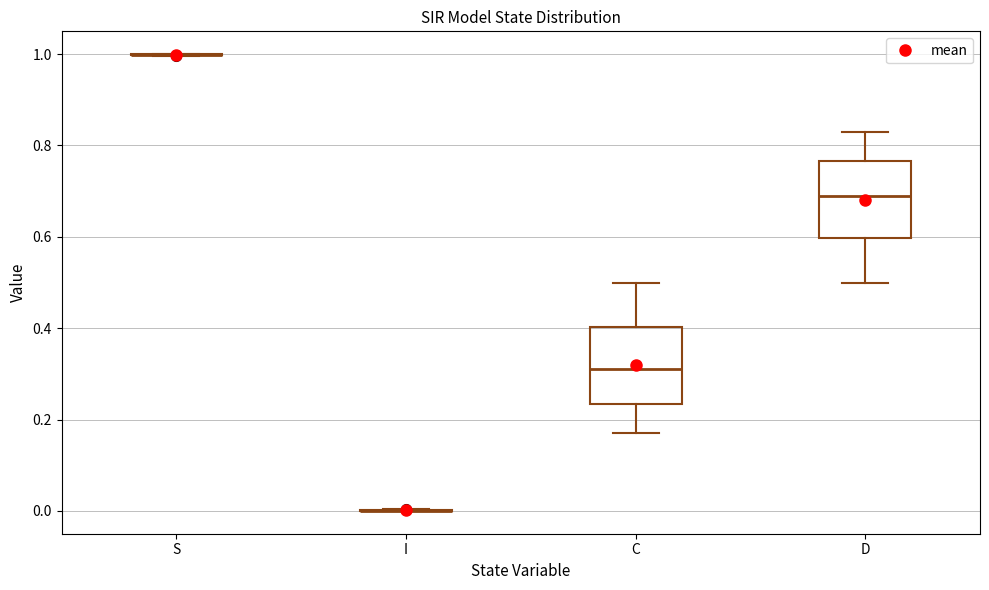

Reading left to right, transcribe this box plot: for each box, give where its median line is, the range the box spans, and where its two whiskers end, as read against the y-axis. The values are not printed on the chart, so give them approximately, as read against the axis.

S: box collapsed to a line at 1.00, whiskers 1.00 to 1.00
I: box collapsed to a line at 0.00, whiskers 0.00 to 0.00
C: median 0.32, box 0.24 to 0.40, whiskers 0.16 to 0.50
D: median 0.68, box 0.60 to 0.76, whiskers 0.50 to 0.84